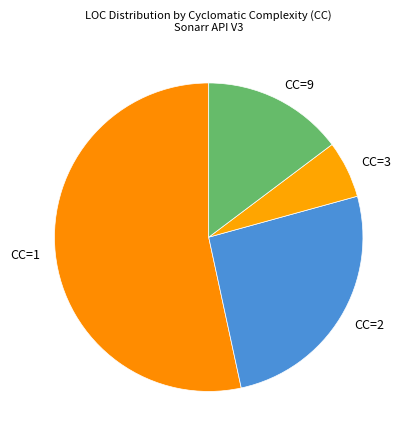

What is the smallest slice in the pie chart?

CC=3